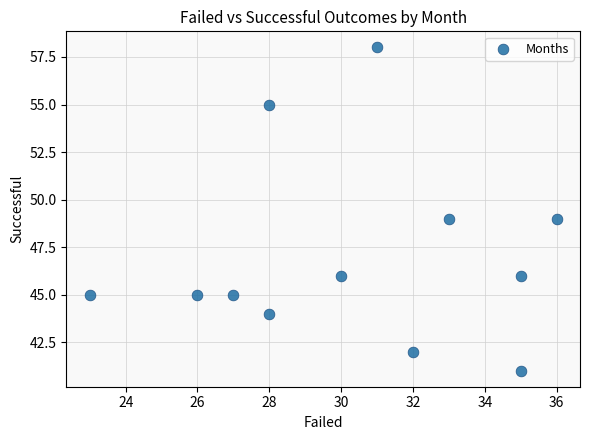

What is the range of Y values (max minus min)?

17